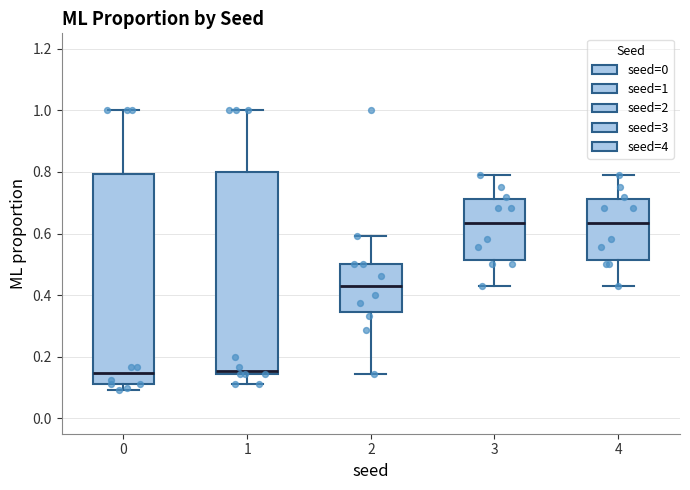

Reading left to right, read every box against the y-axis: the position of its median line, the range the box covers, and the ends of its whiskers. The values are not printed on the chart, so give them approximately, as read against the axis.

0: median 0.14, box 0.12 to 0.80, whiskers 0.10 to 1.00
1: median 0.16, box 0.14 to 0.80, whiskers 0.12 to 1.00
2: median 0.44, box 0.34 to 0.50, whiskers 0.14 to 0.60
3: median 0.64, box 0.52 to 0.72, whiskers 0.42 to 0.78
4: median 0.64, box 0.52 to 0.72, whiskers 0.42 to 0.78